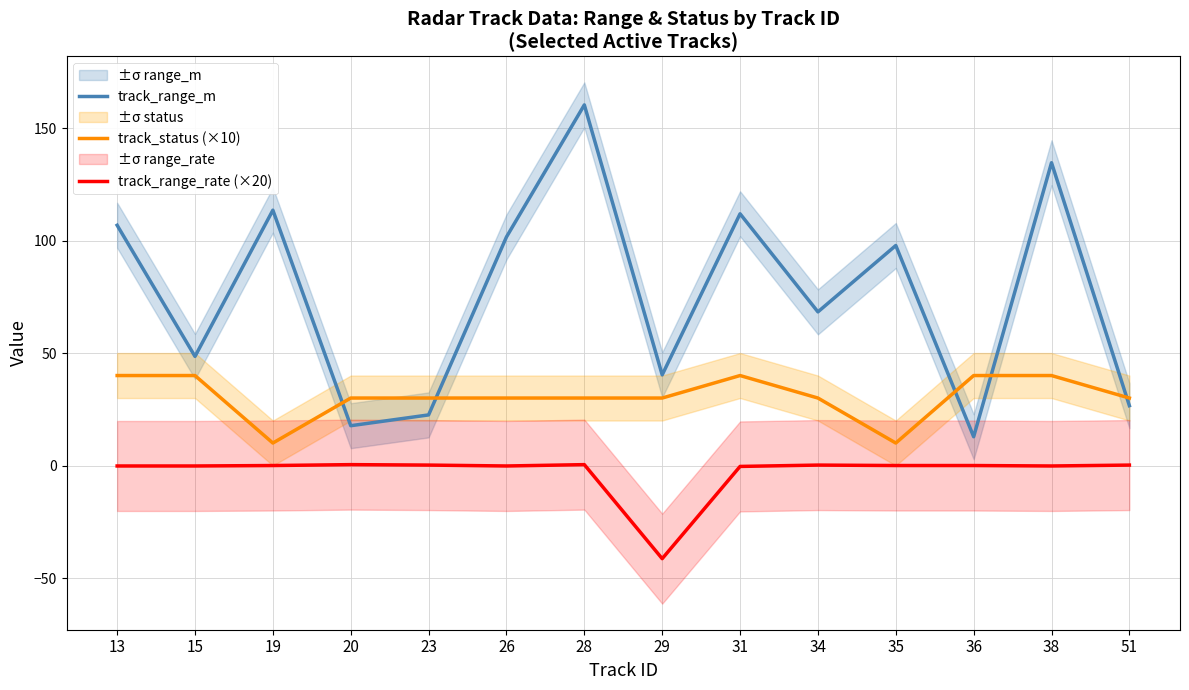

What is the average value of the track_status (×10) series?

30.7